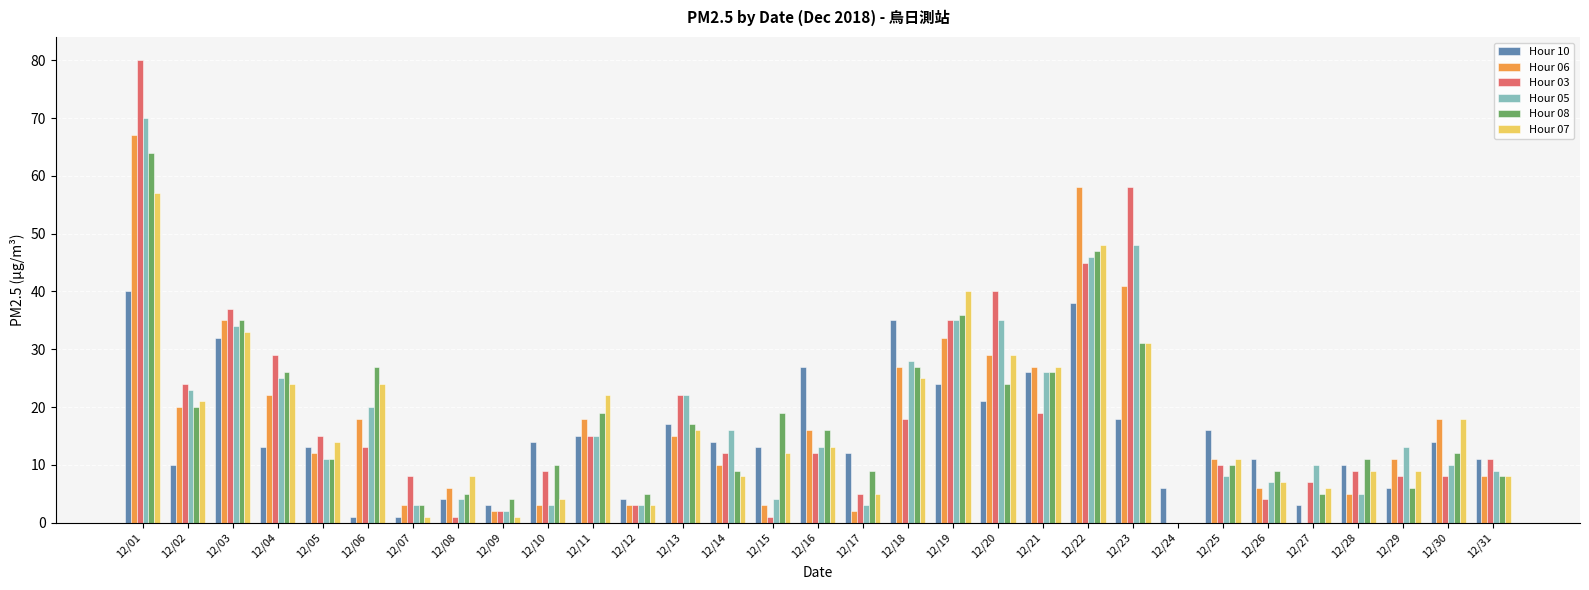

Which series has the largest range (max minus min)?

Hour 03